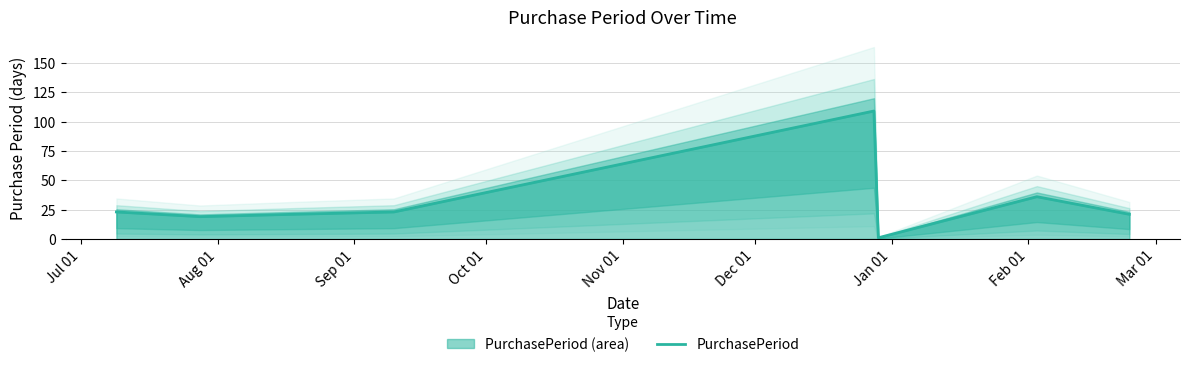

What is the highest value of the PurchasePeriod series?

109